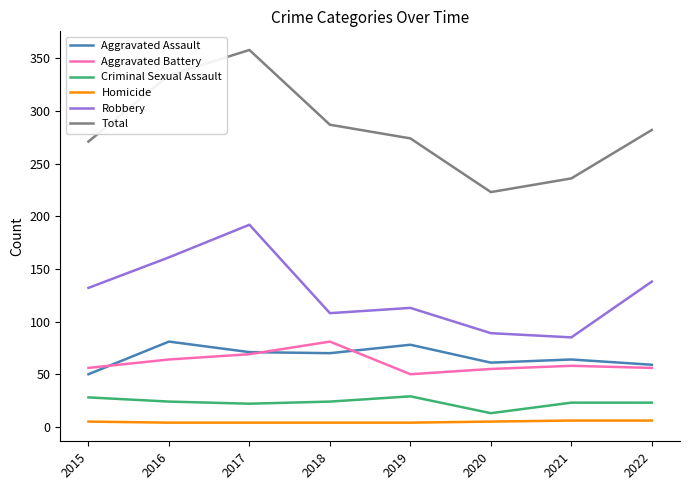

What is the average value of the Aggravated Assault series?

67